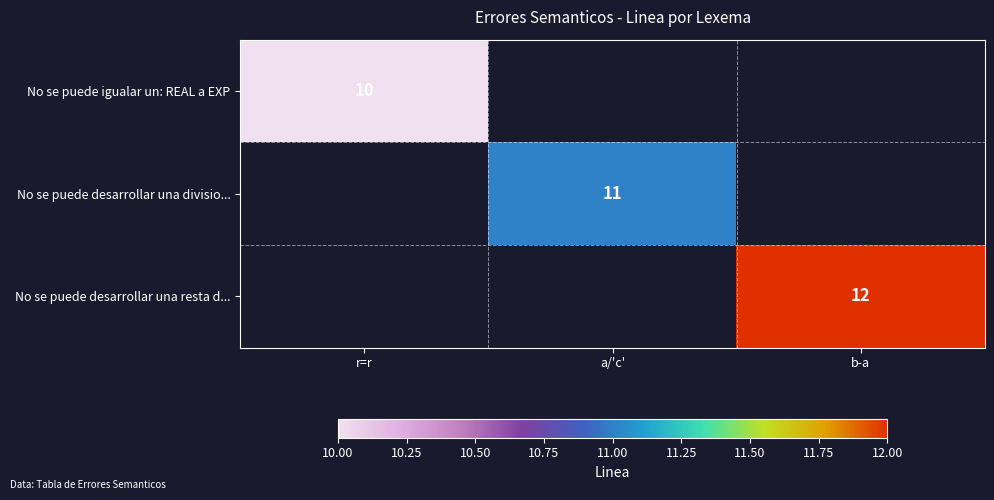

Is it true that No se puede igualar un: REAL a EXP equals 16 at r=r?

False